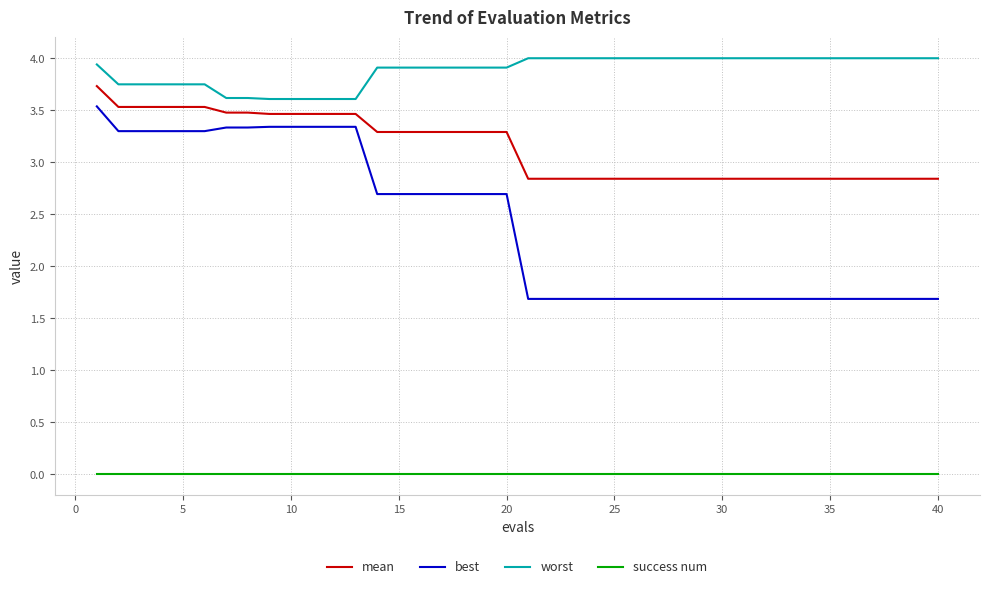

Which series has the widest spread of values?

best